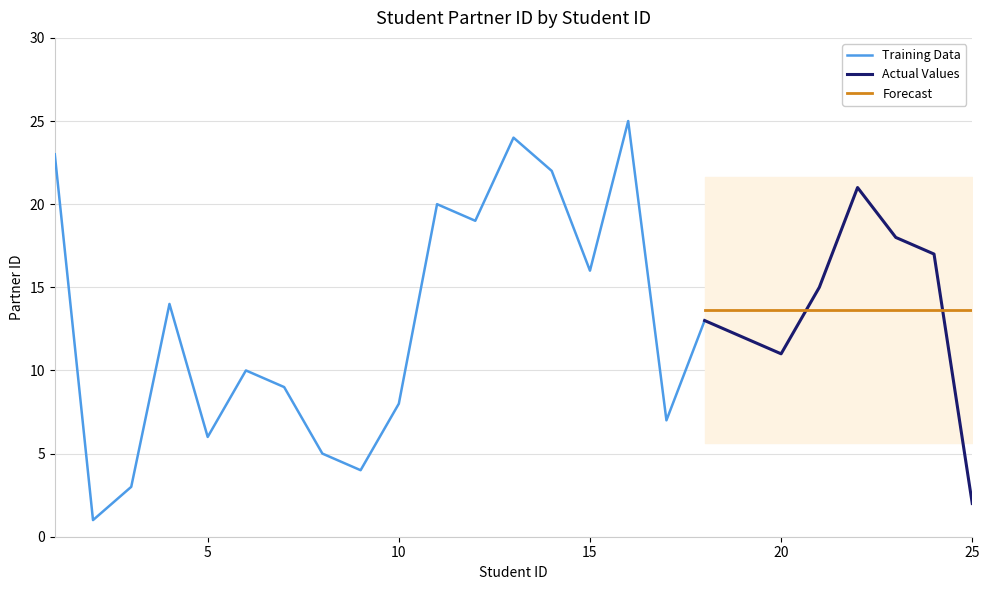

Between 21 and 16, which is larger?

16